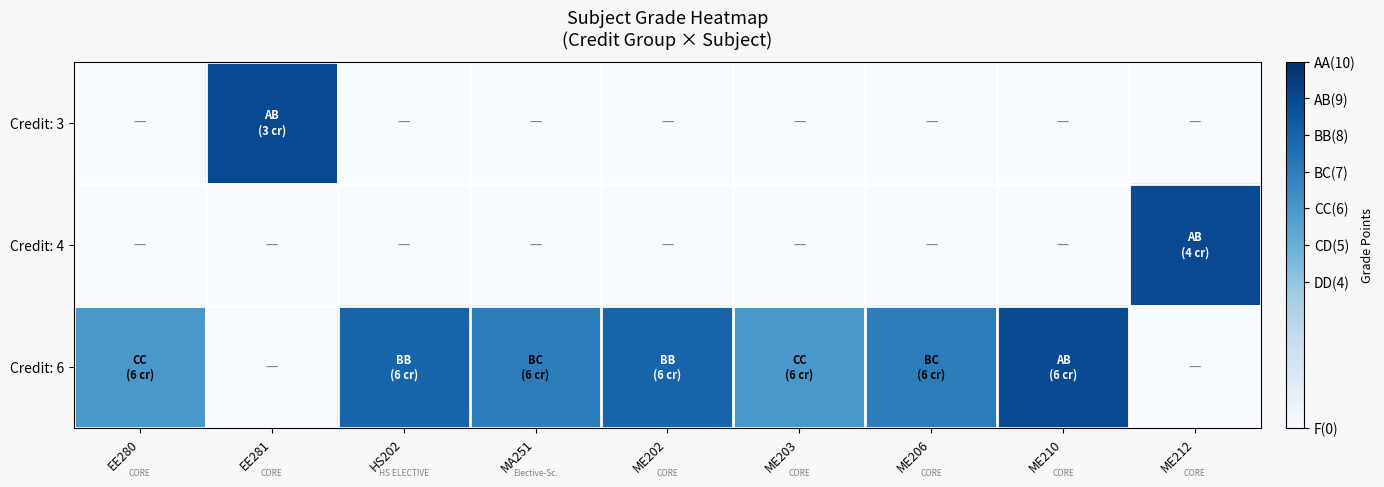

At how many categories does at least one series exceed 3?

9